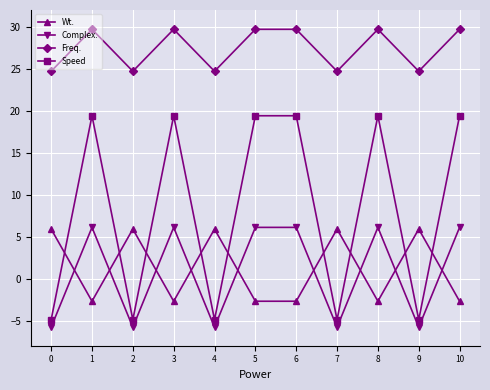

Which series has the largest total across all categories?

Freq.